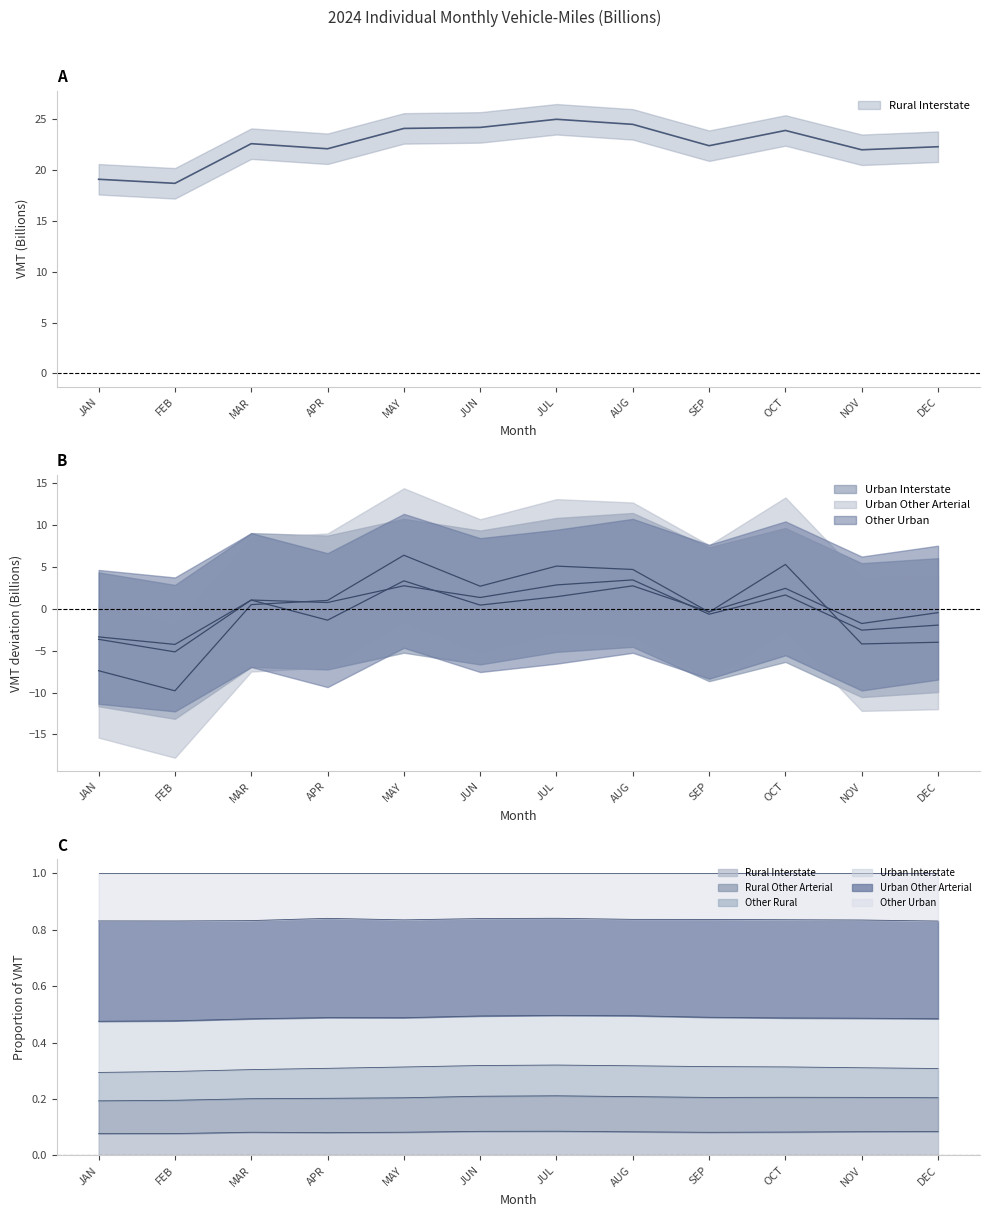

At which category does Rural Interstate reach its first local peak?

MAR